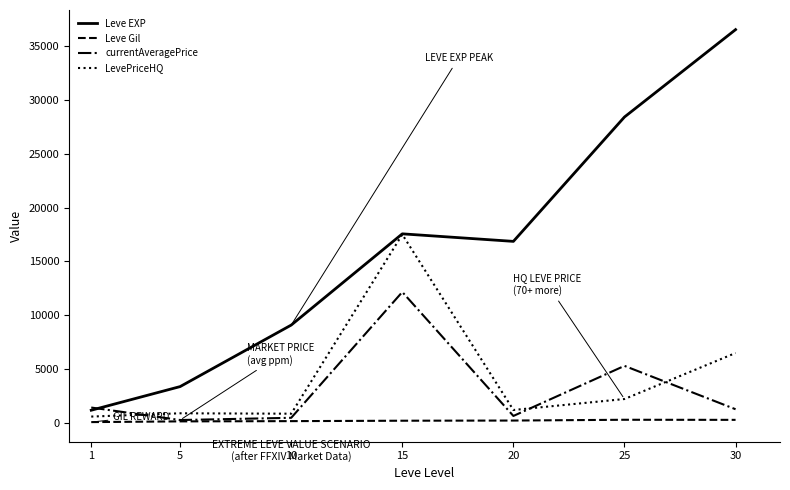

What is the greatest value displayed?

36492.5